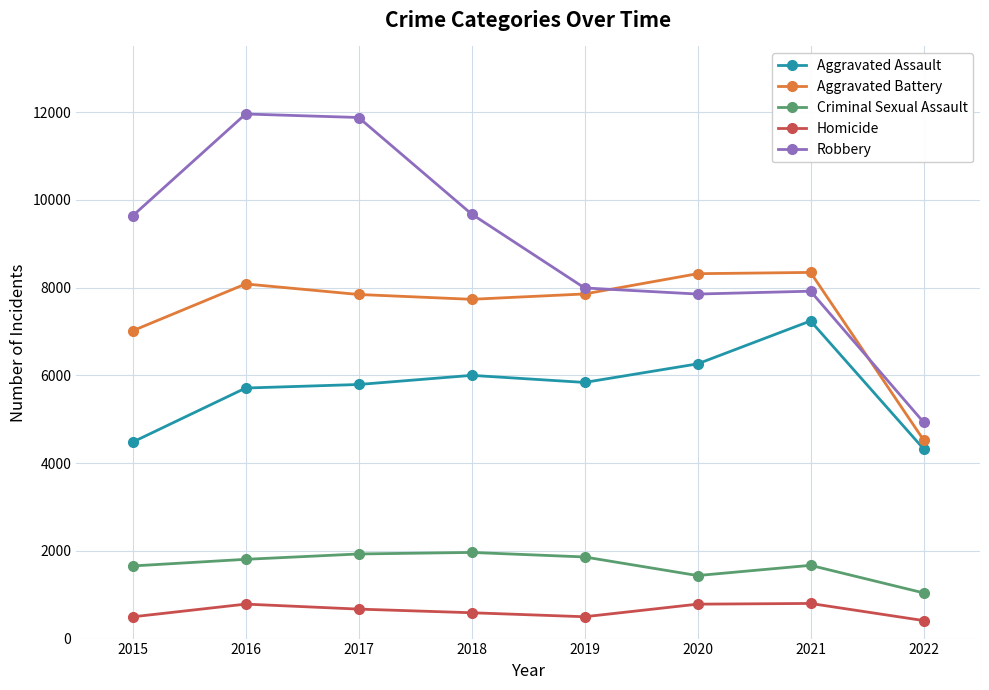

Which series has the largest total across all categories?

Robbery